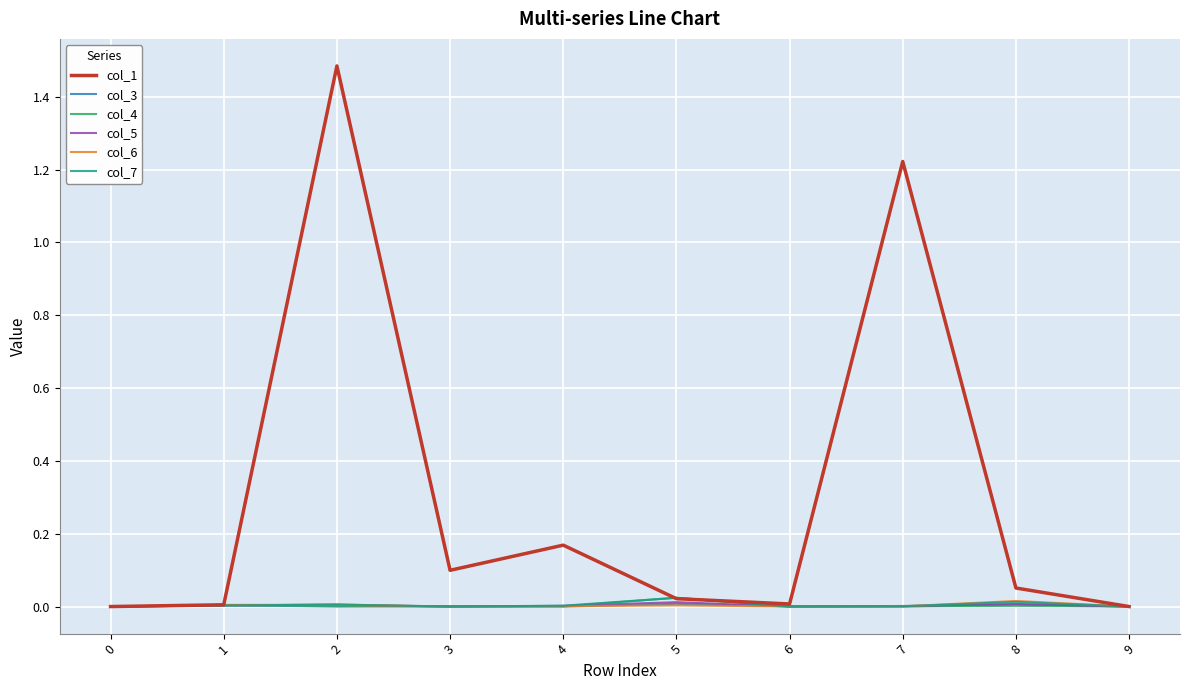

Which series has the largest total across all categories?

col_1